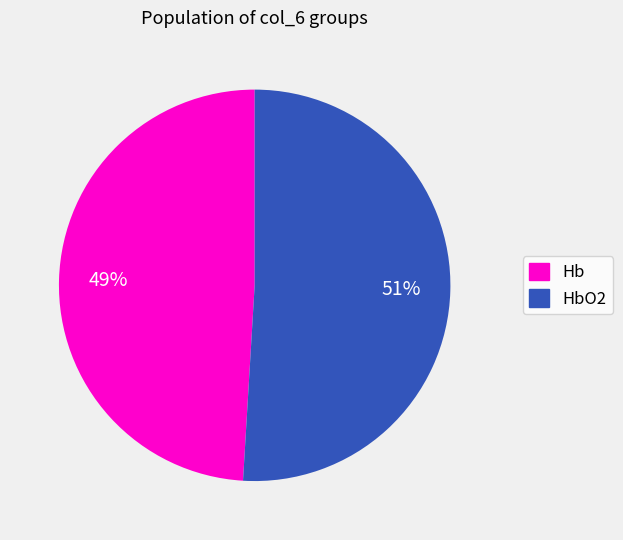

Is the sum of Hb and HbO2 greater than half?

Yes